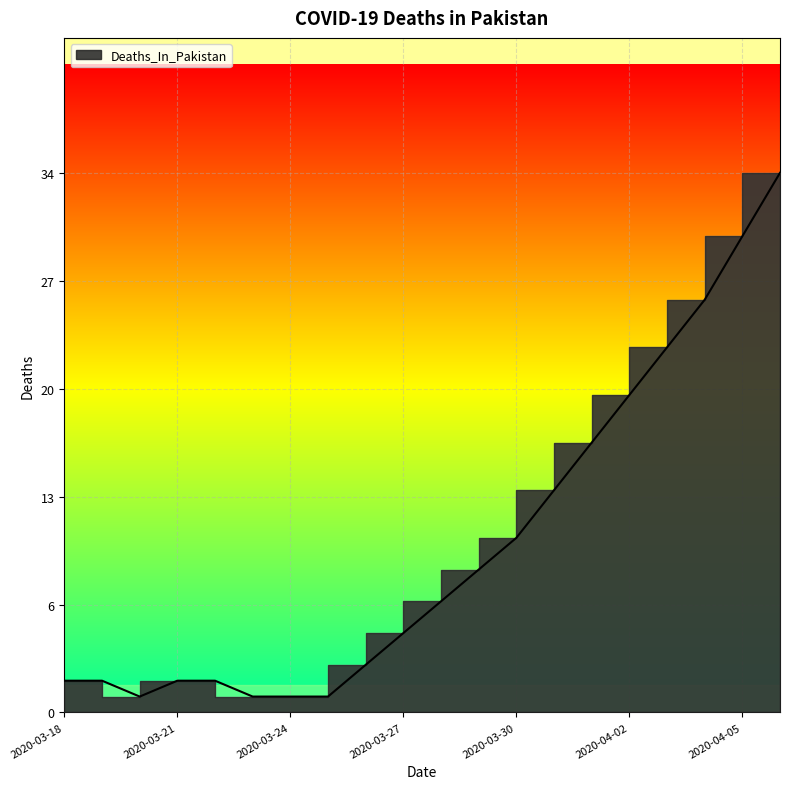

What is the sum of all values?

211